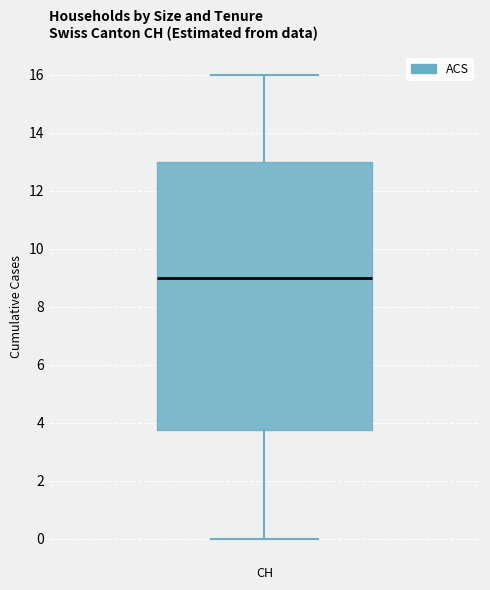

Read this box plot against the y-axis: the position of the median line, the range covered by the box, and the ends of both whiskers. The values are not printed on the chart, so give them approximately, as read against the axis.

median 9.0, box 3.8 to 13.0, whiskers 0.0 to 16.0